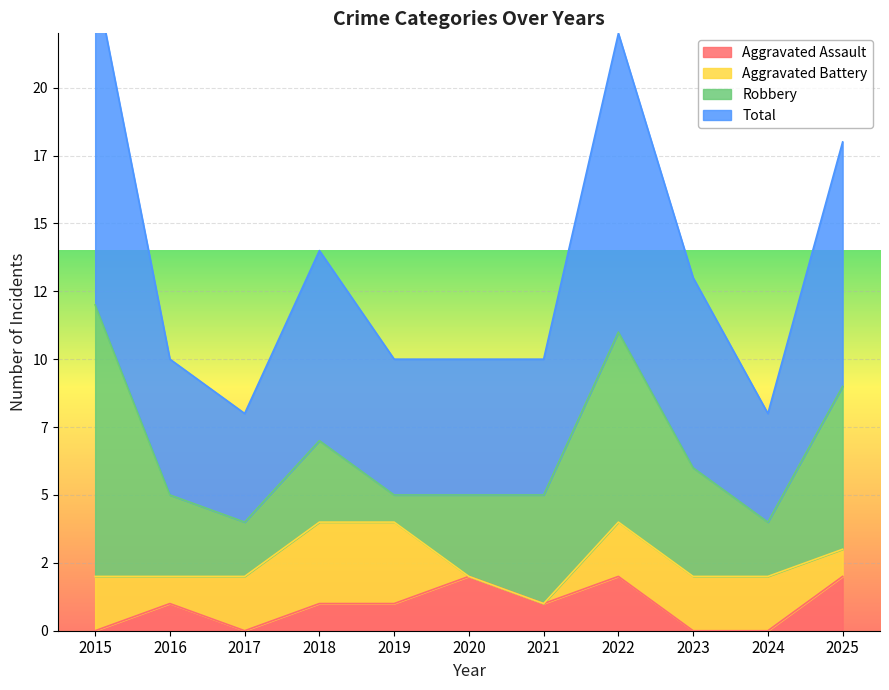

Does the chart display data point markers on the line(s)?

No